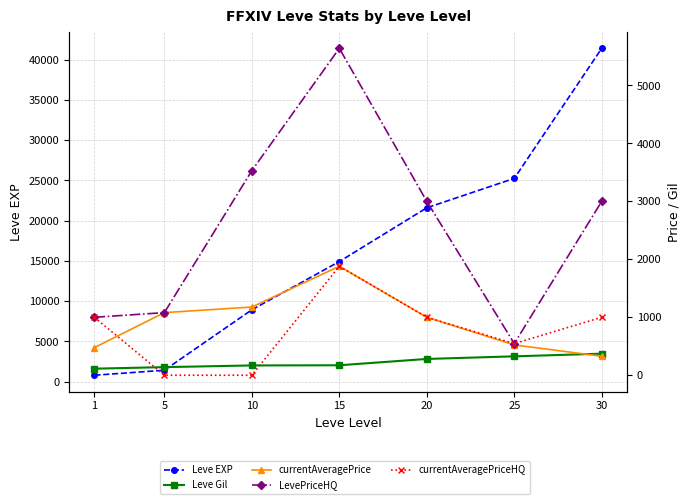

True or false: LevePriceHQ has a value of 2039.2 at 30.

False